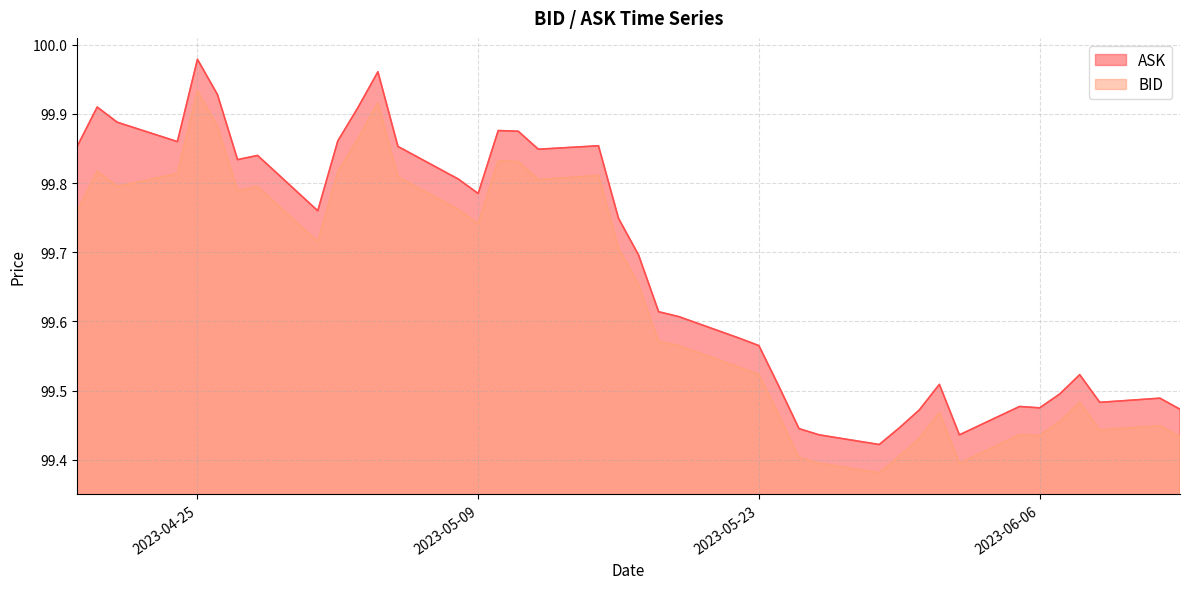

Reading right to left, transcribe all the data shown in this chart.

ASK: 99.5	99.5	99.5	99.5	99.5	99.5	99.5	99.4	99.5	99.5	99.4	99.4	99.4	99.4	99.5	99.6	99.6	99.6	99.6	99.7	99.7	99.9	99.8	99.9	99.9	99.8	99.8	99.9	100.0	99.9	99.9	99.8	99.8	99.8	99.9	100.0	99.9	99.9	99.9	99.9
BID: 99.4	99.4	99.4	99.5	99.5	99.4	99.4	99.4	99.5	99.4	99.4	99.4	99.4	99.4	99.5	99.5	99.5	99.6	99.6	99.7	99.7	99.8	99.8	99.8	99.8	99.7	99.8	99.8	99.9	99.9	99.8	99.7	99.8	99.8	99.9	99.9	99.8	99.8	99.8	99.8